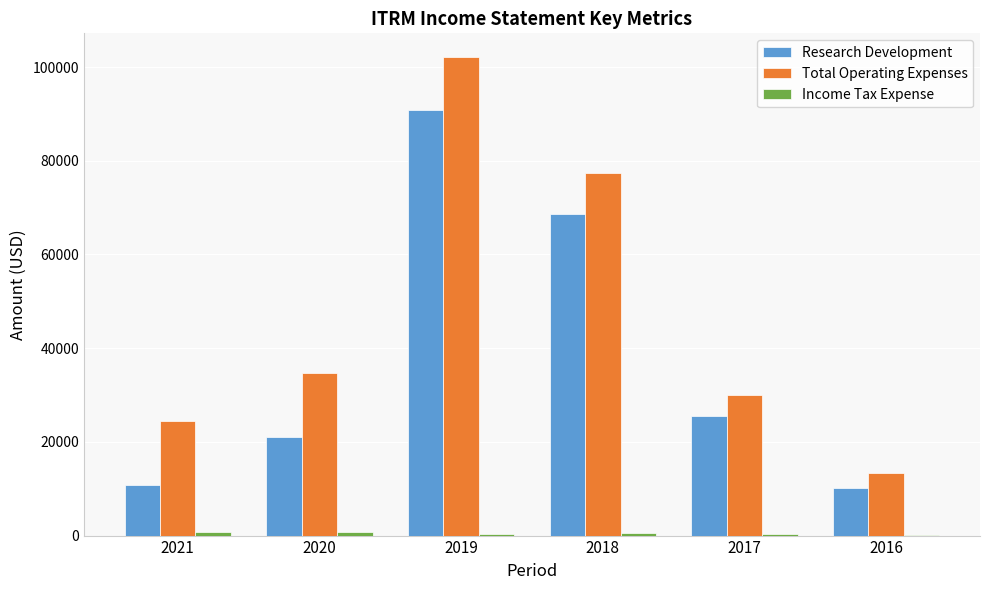

Count the number of categories in the chart.

6